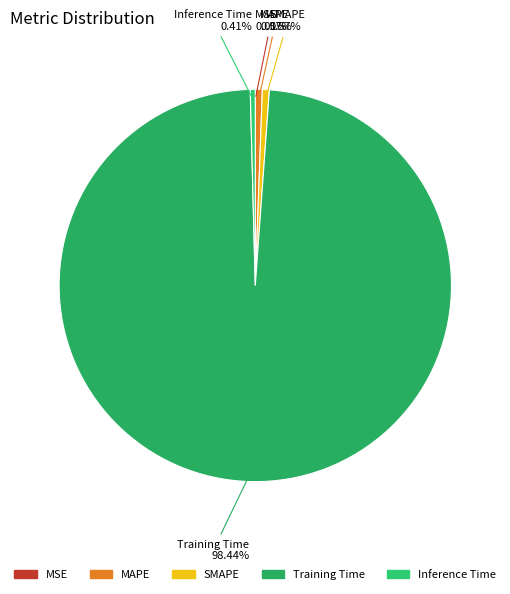

To the nearest percent, what is the difference between the largest and smallest slice percentages?

98%